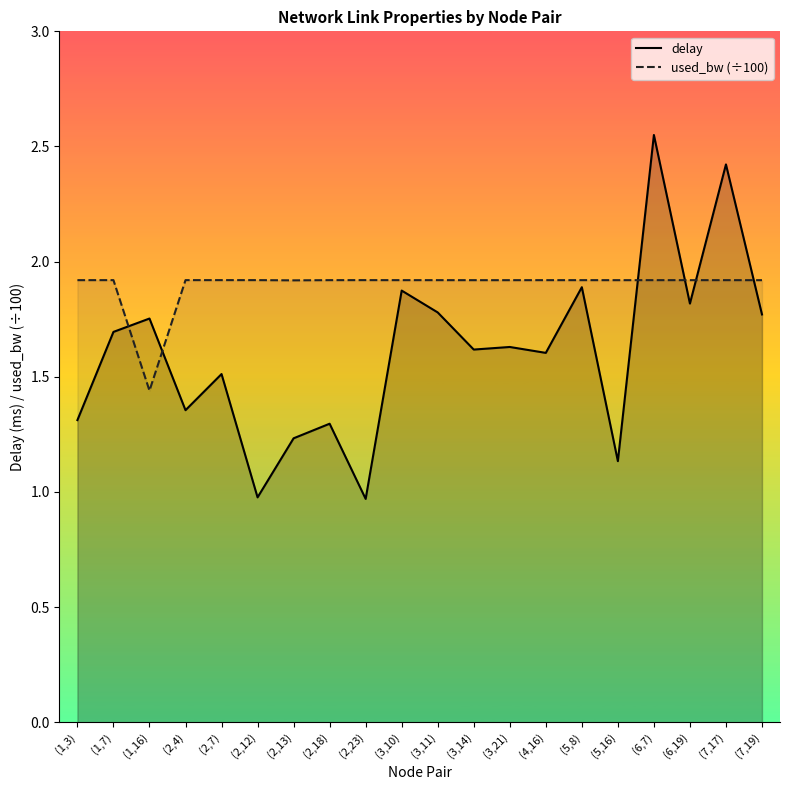

True or false: delay has a value of 1.5 at (2,7).

True